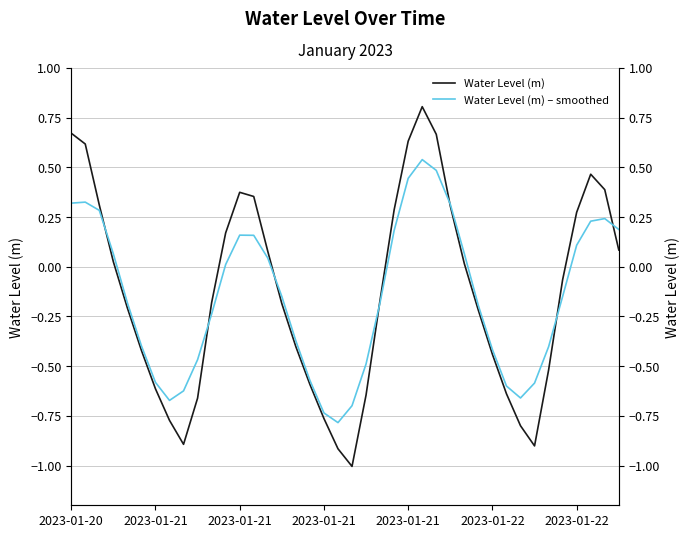

Which series has the largest total across all categories?

Water Level (m)